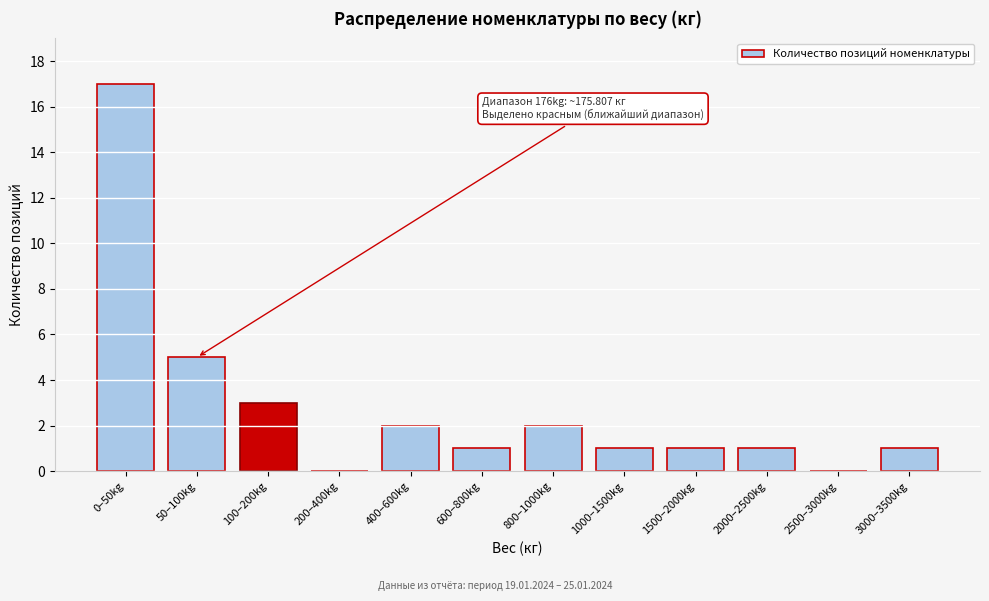

Reading right to left, transcribe all the data shown in this chart.

3000–3500kg=1	2500–3000kg=0	2000–2500kg=1	1500–2000kg=1	1000–1500kg=1	800–1000kg=2	600–800kg=1	400–600kg=2	200–400kg=0	100–200kg=3	50–100kg=5	0–50kg=17